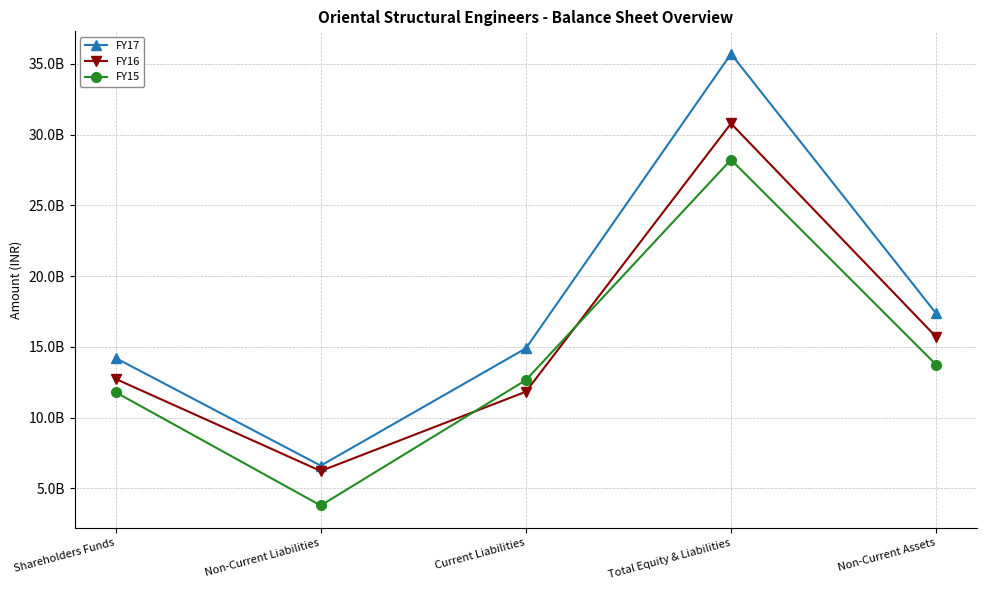

In FY15, how many points are lower than both neighbors (excluding endpoints)?

1